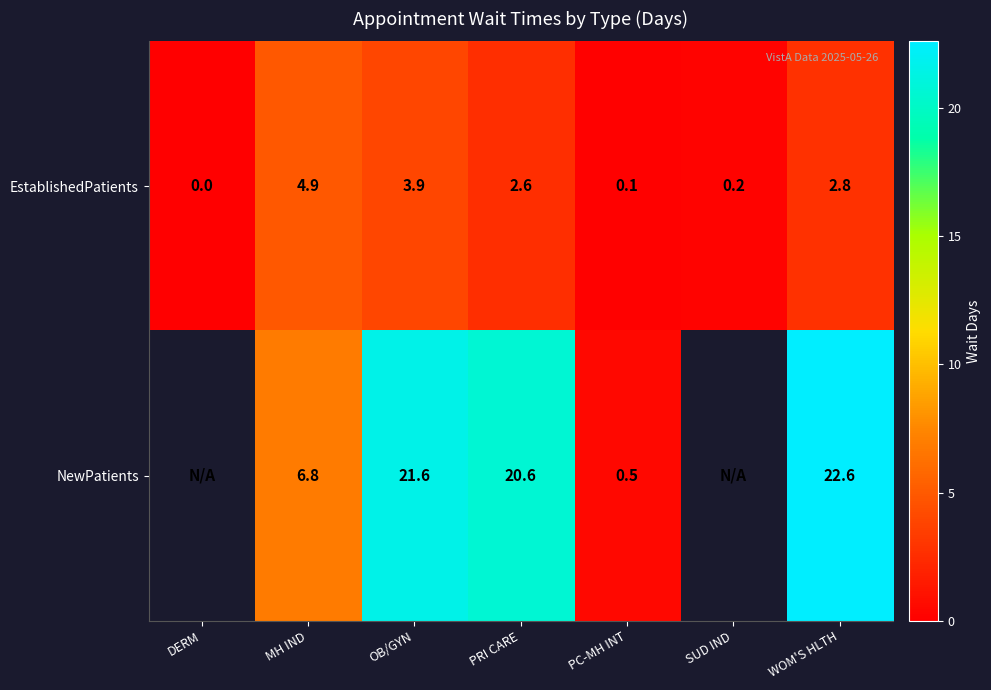

At OB/GYN, list the series in order from smallest to largest.

EstablishedPatients, NewPatients